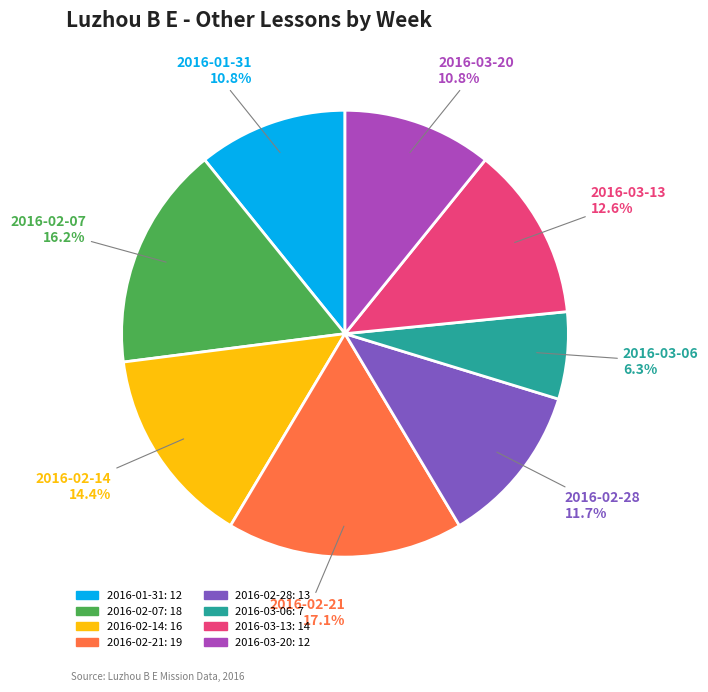

How many slices are in this pie chart?

8